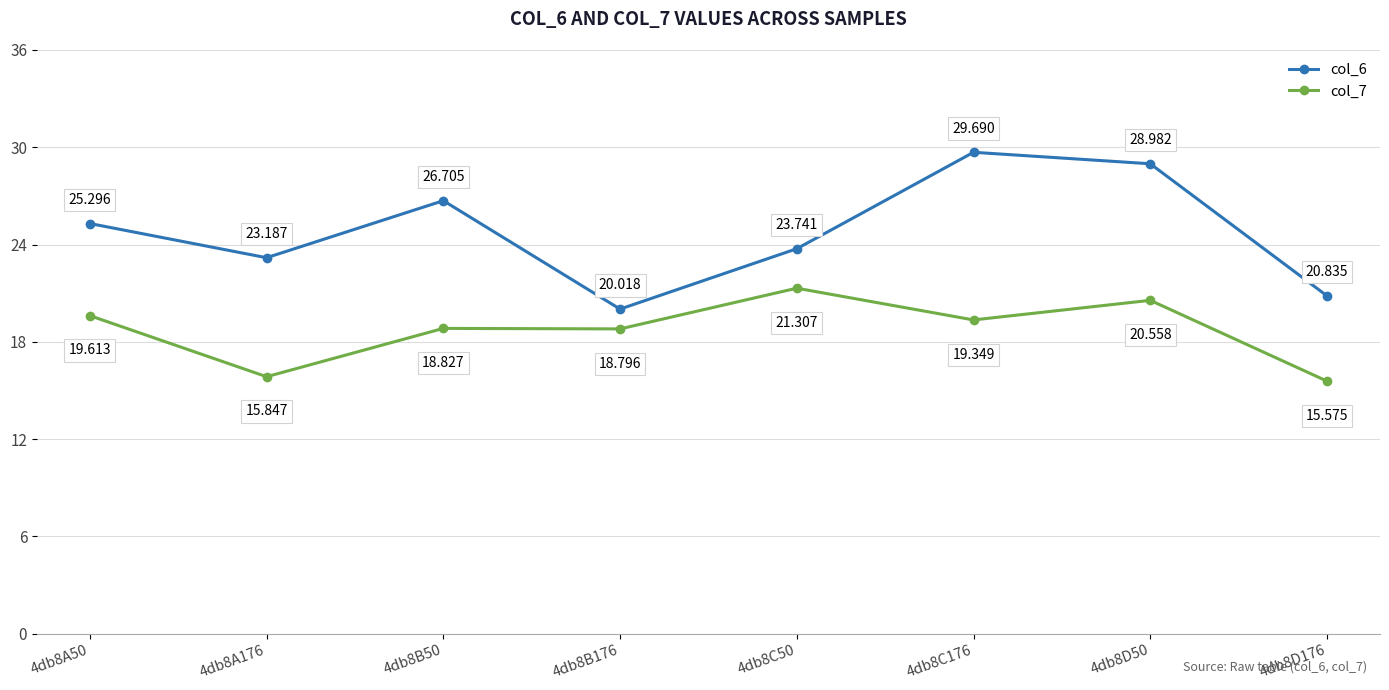

True or false: col_6 and col_7 cross at least once.

False